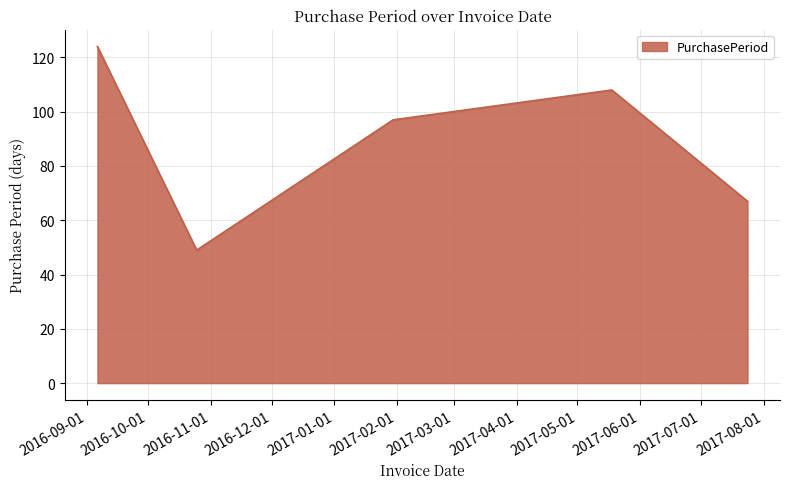

Reading left to right, transcribe all the data shown in this chart.

124	49	97	108	67